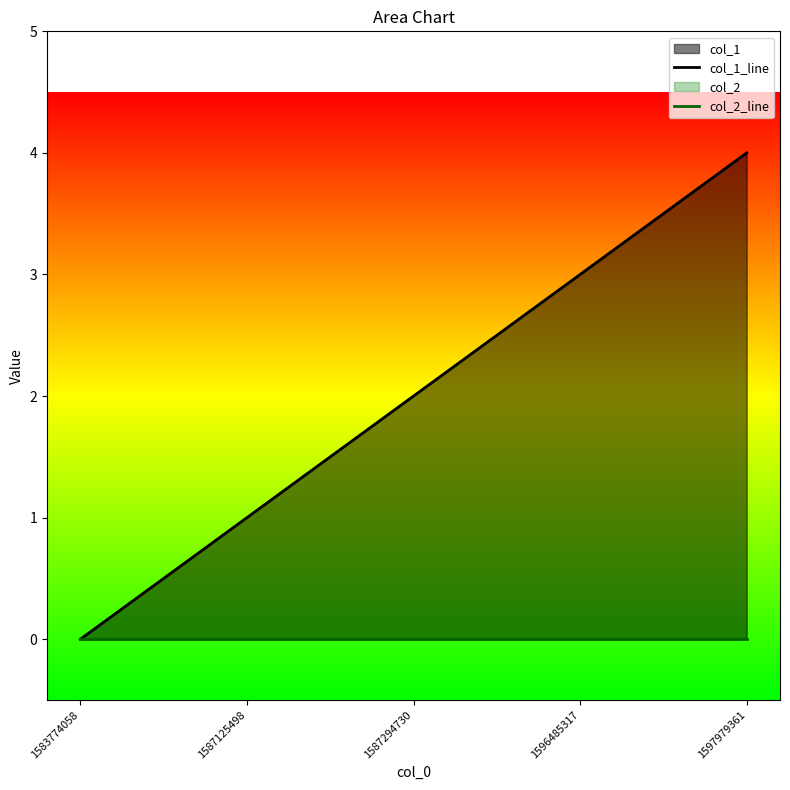

Is it true that col_2_line equals 0 at 1597979361?

True